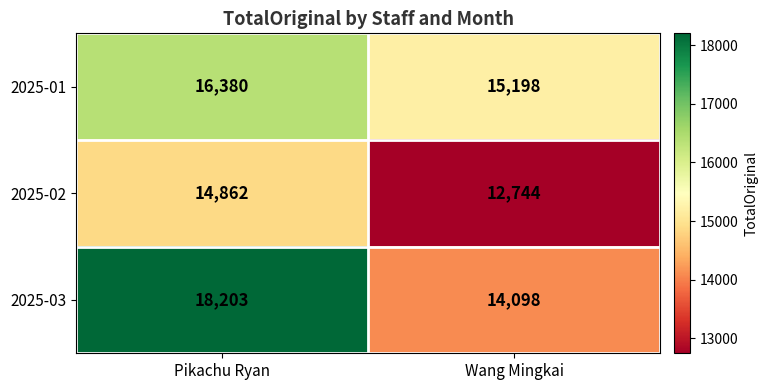

What is the minimum value shown in the chart?

12744